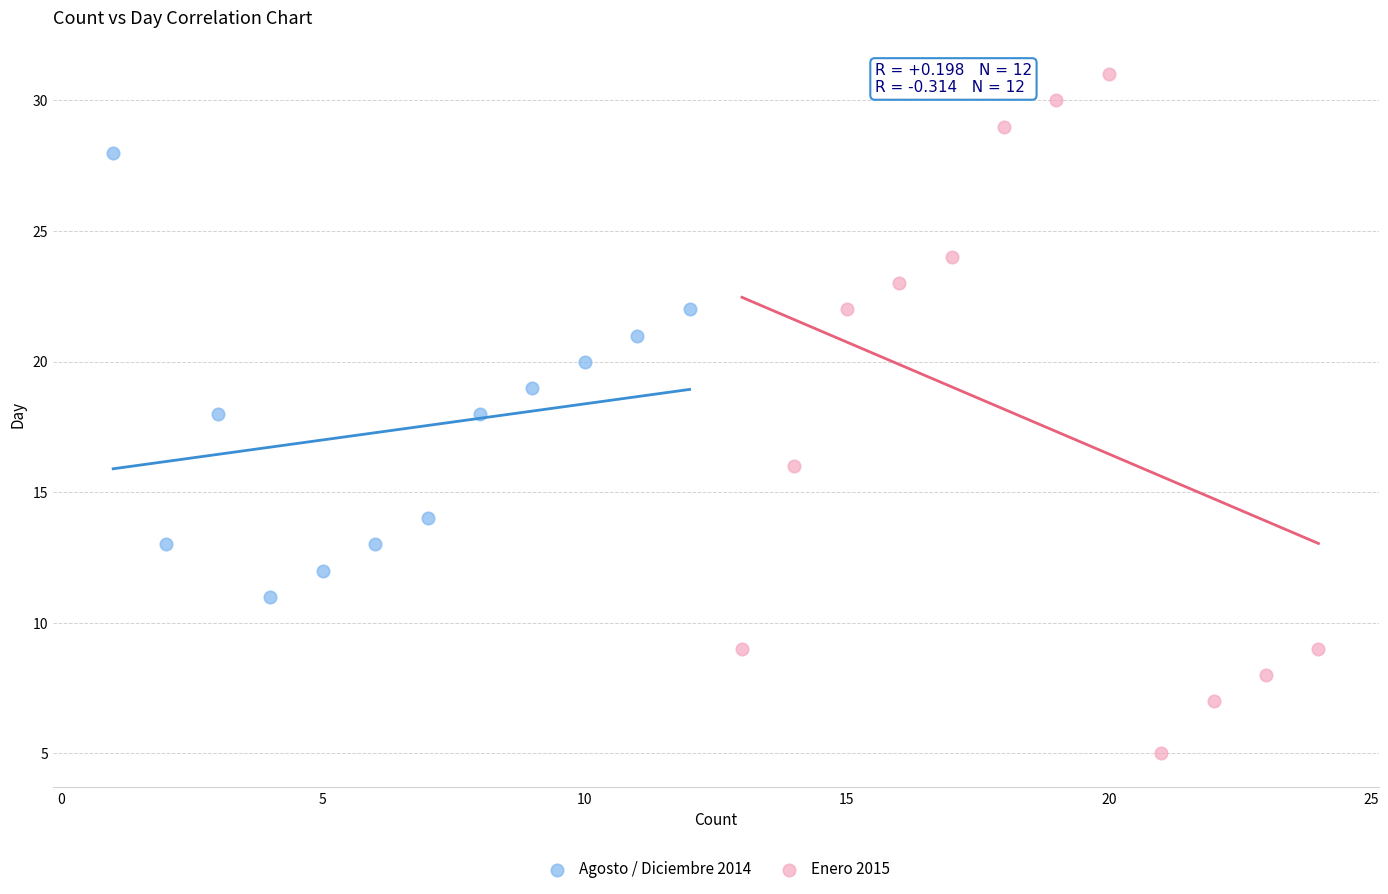

Which series reaches the maximum Y coordinate?

Enero 2015